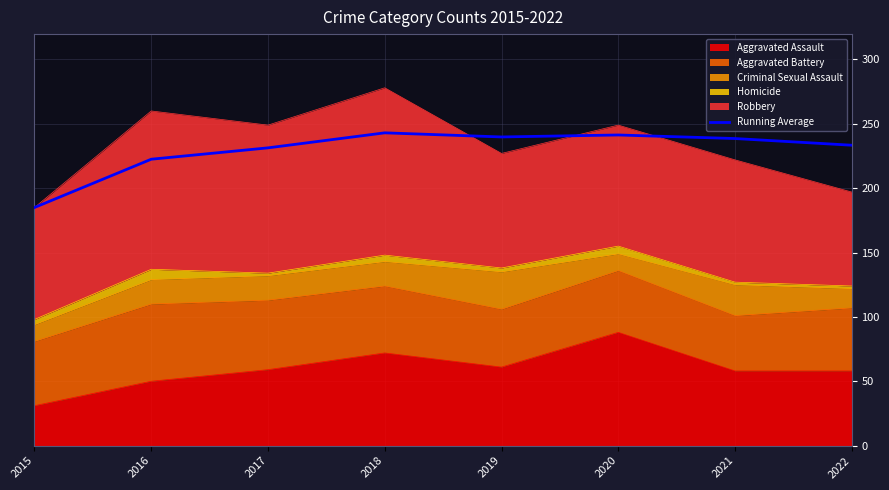

Is it true that the value at 2019 is 239.8?

True